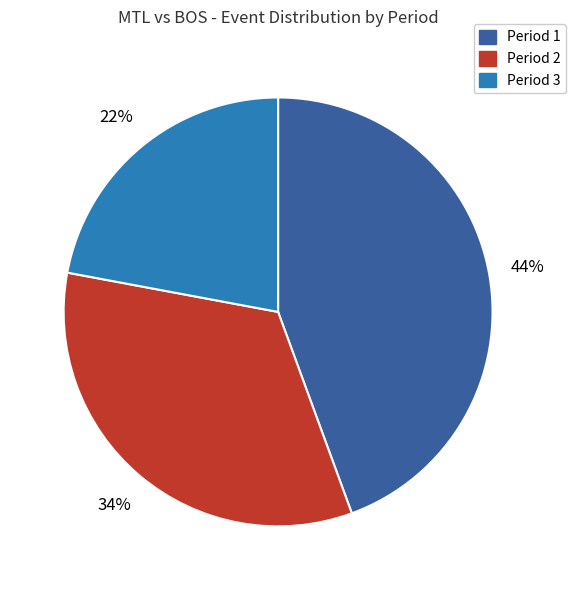

To the nearest percent, what is the combined percentage of Period 2 and Period 3?

56%